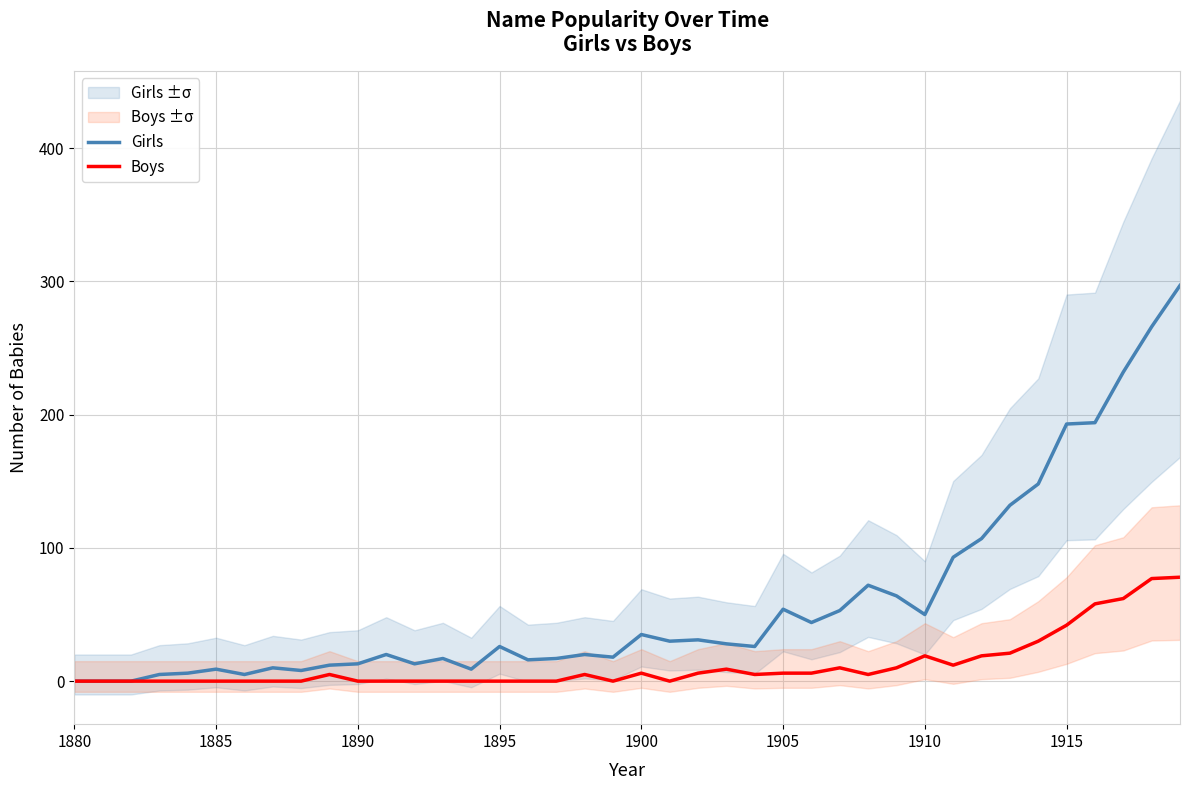

True or false: Girls has a value of 6 at 1895.

False